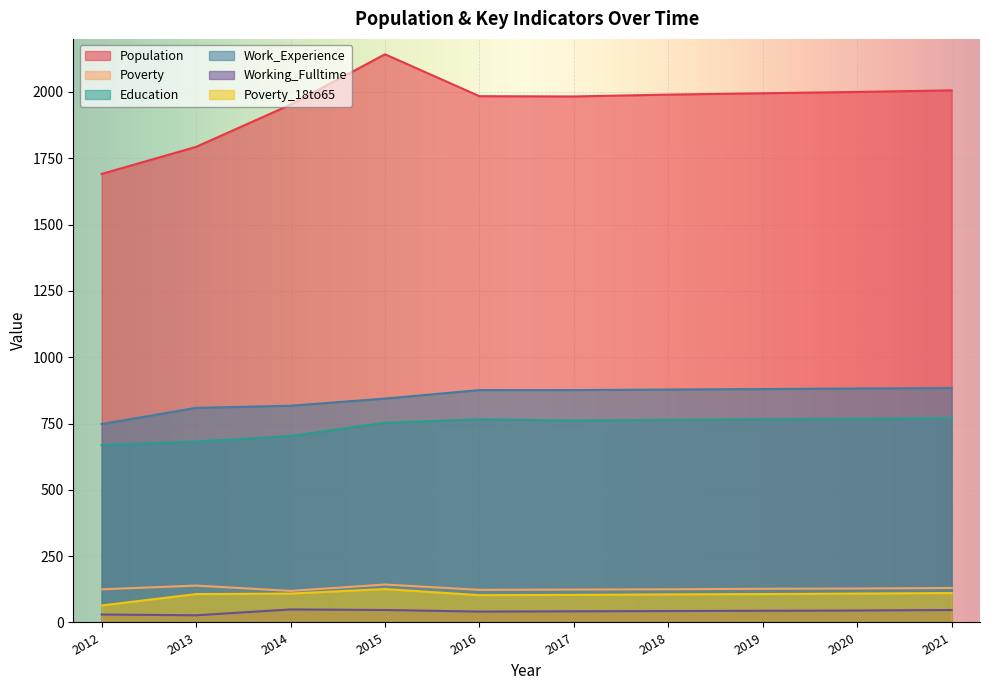

What is the minimum value shown in the chart?

27